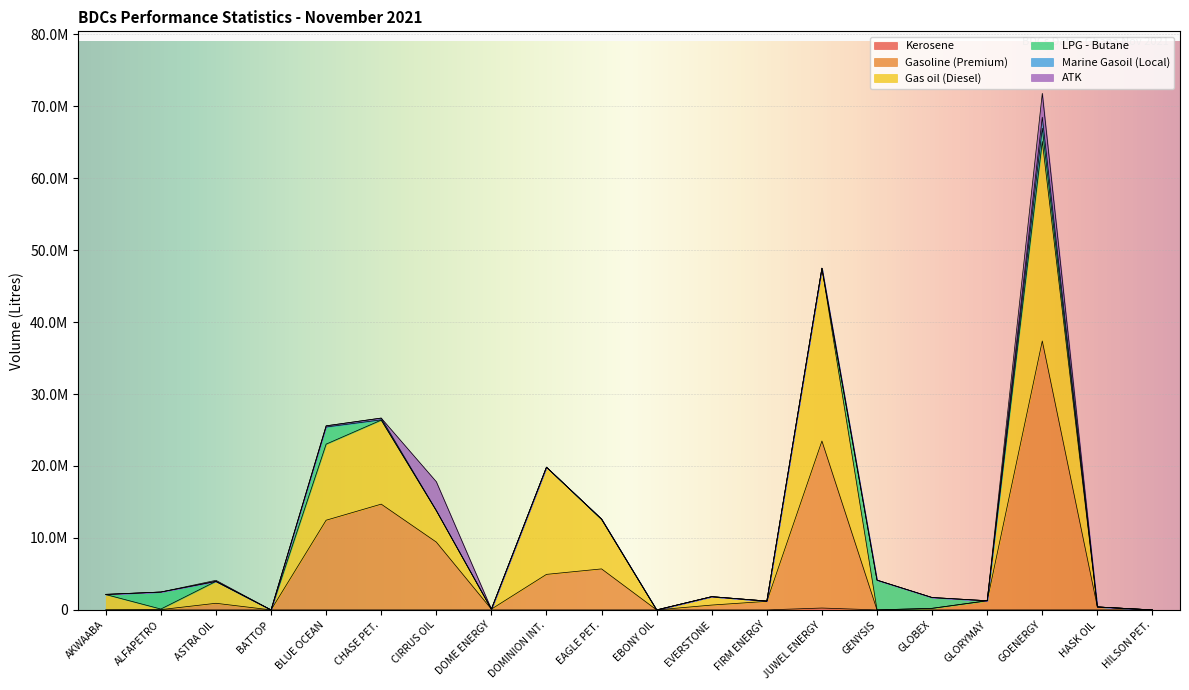

True or false: Kerosene has more than 2 points higher than both neighbors.

False